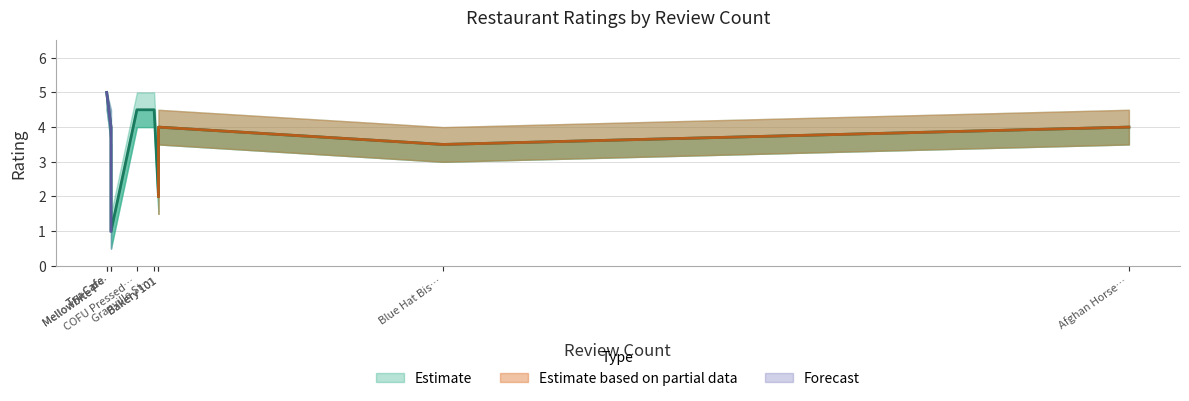

What position from the left is The Corner Store Cafe?

8